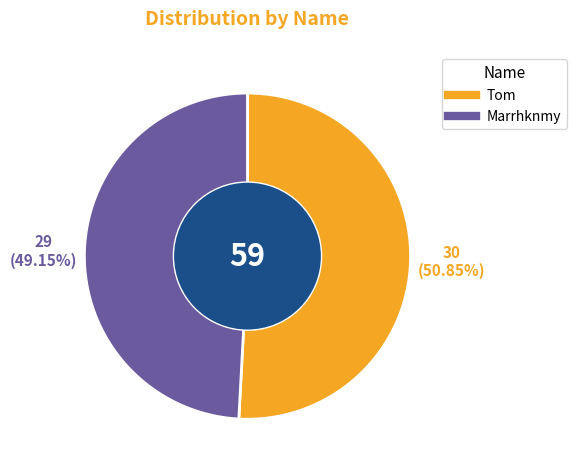

Count the number of slices in the pie.

2